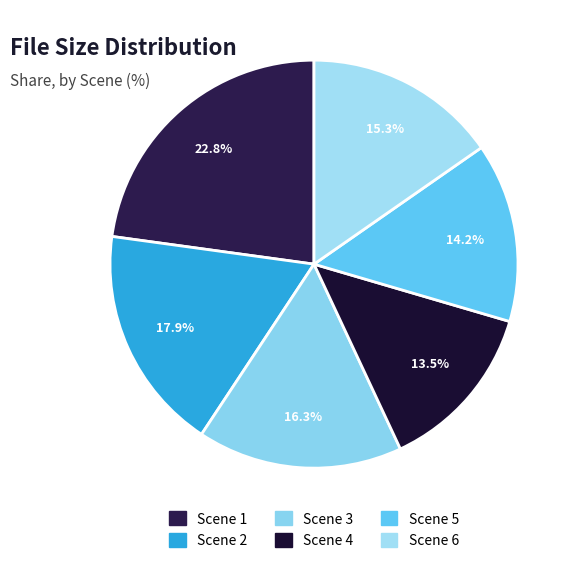

What percentage is the Scene 3 slice, to the nearest percent?

16%